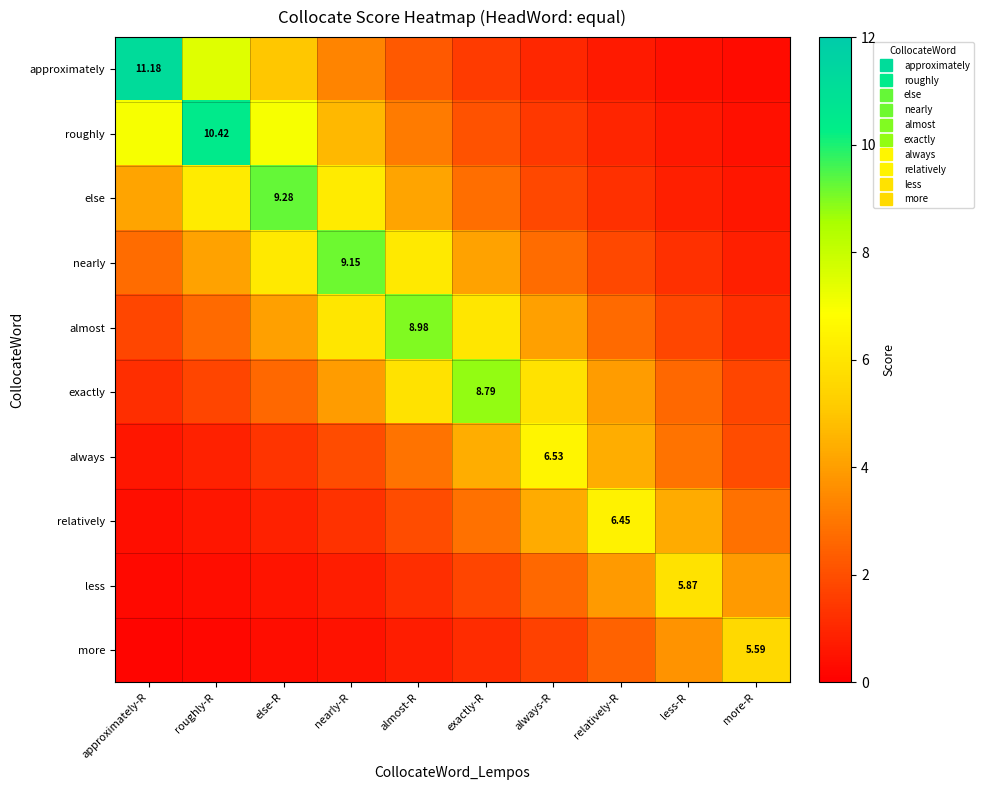

The approximately series shows 0.7 at less-R. True or false?

False